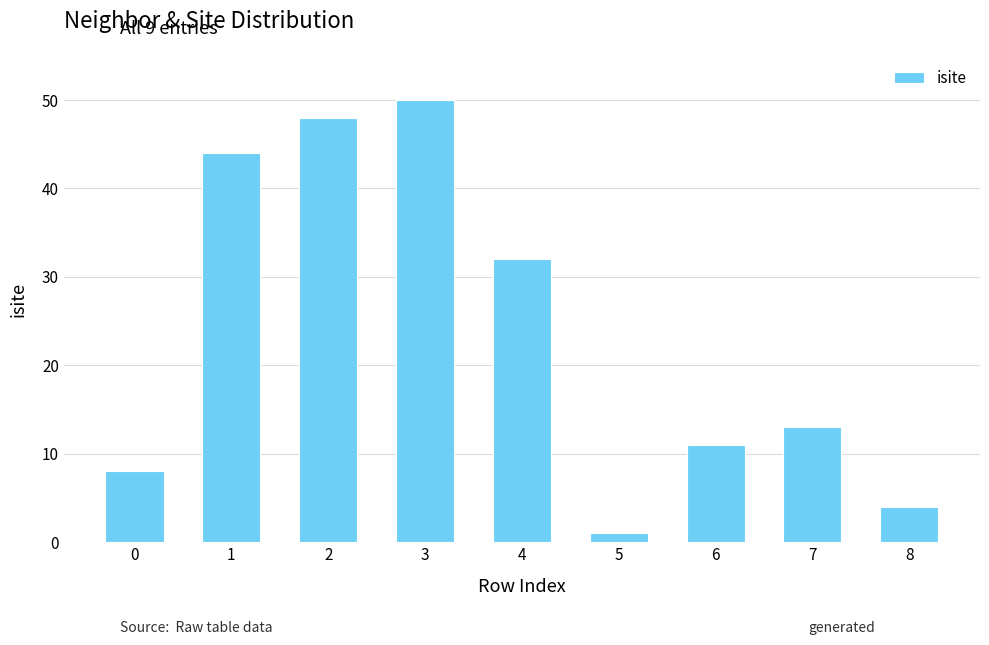

What is the ratio of the value at 4 to the value at 0?

4.0